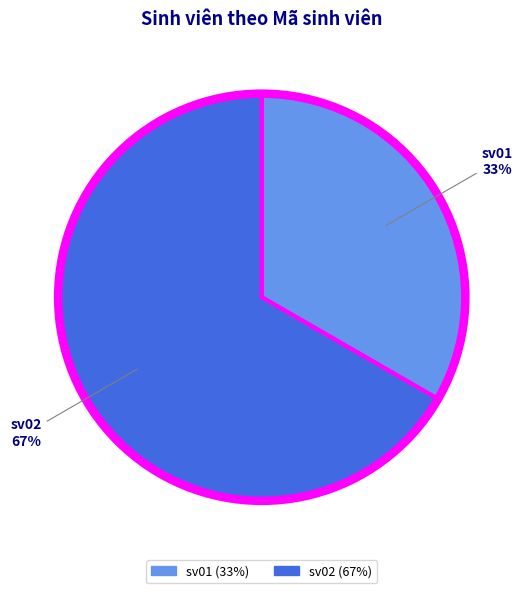

Which slice is the largest?

sv02